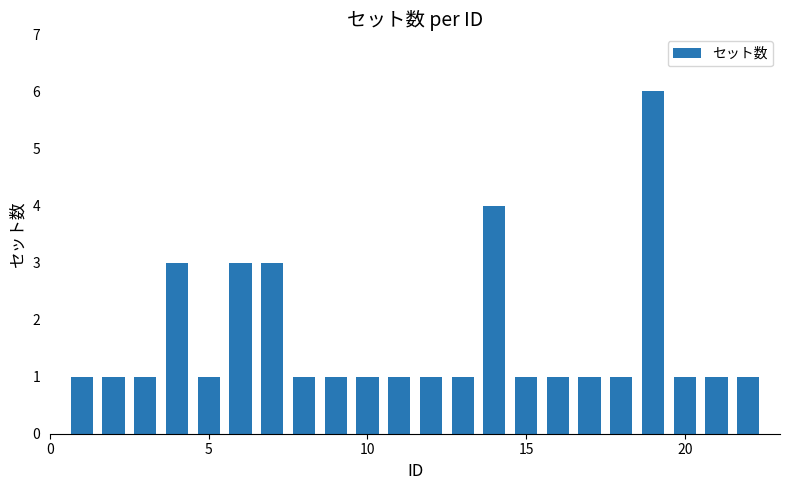

What is the value of the 17th bar from the left?

1